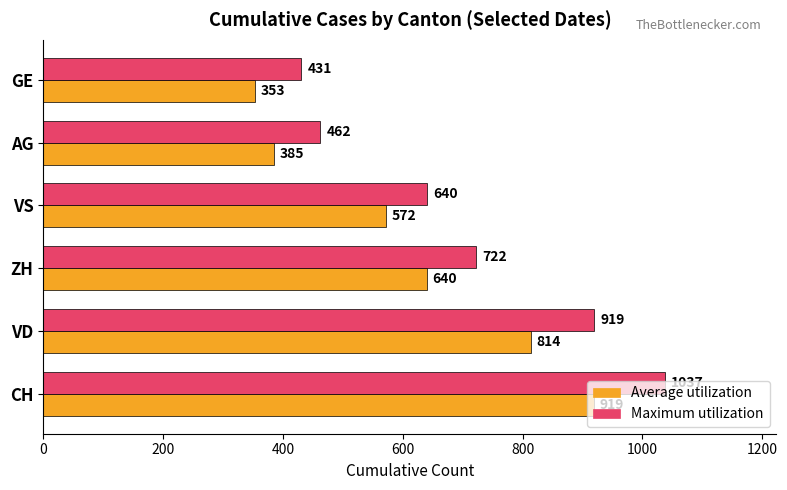

Is the value of Maximum utilization at CH greater than the value of Average utilization at ZH?

Yes